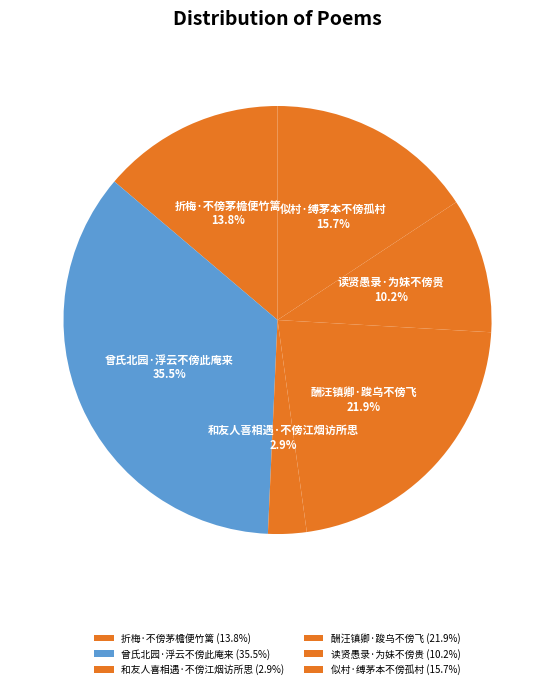

Approximately how many times larger is the value at 曾氏北园·浮云不傍此庵来 compared to 似村·缚茅本不傍孤村?

2.3